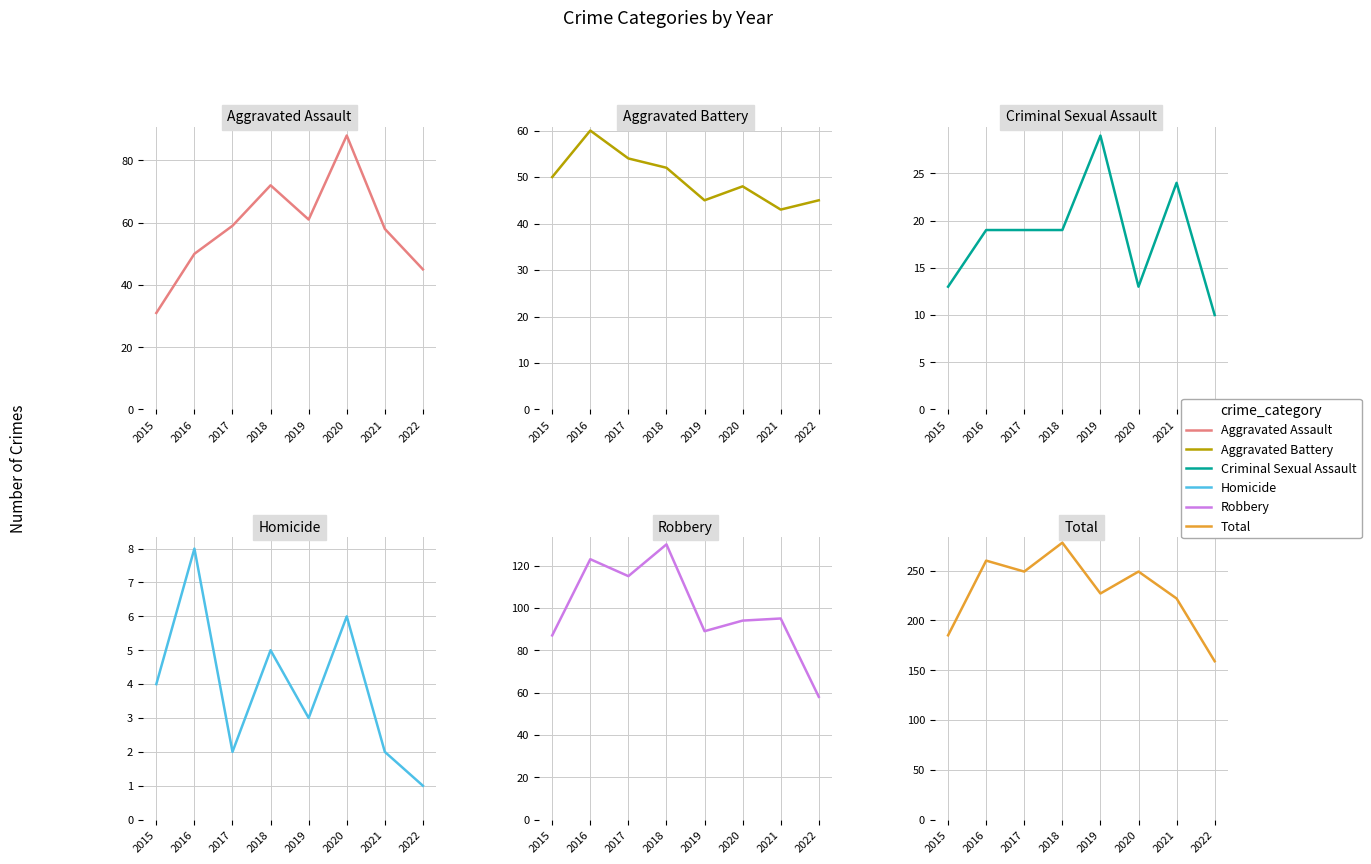

Where does the Robbery series first go above 95?

2016